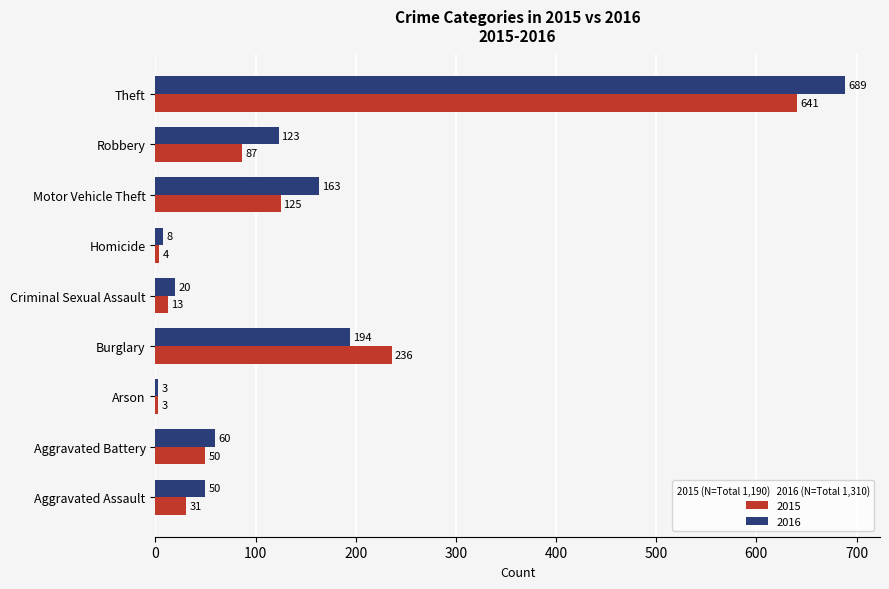

List the series in order of their overall mean, highest first.

2016, 2015